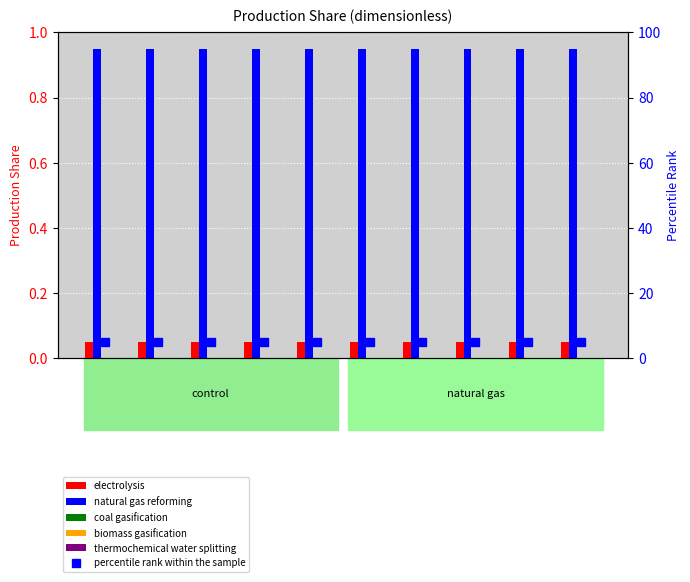

Reading left to right, transcribe all the data shown in this chart.

electrolysis: 0.1	0.1	0.1	0.1	0.1	0.1	0.1	0.1	0.1	0.1
natural gas reforming: 0.9	0.9	0.9	0.9	0.9	0.9	0.9	0.9	0.9	0.9
coal gasification: 0.0	0.0	0.0	0.0	0.0	0.0	0.0	0.0	0.0	0.0
biomass gasification: 0.0	0.0	0.0	0.0	0.0	0.0	0.0	0.0	0.0	0.0
thermochemical water splitting: 0.0	0.0	0.0	0.0	0.0	0.0	0.0	0.0	0.0	0.0
percentile rank within the sample: 5.0	5.0	5.0	5.0	5.0	5.0	5.0	5.0	5.0	5.0